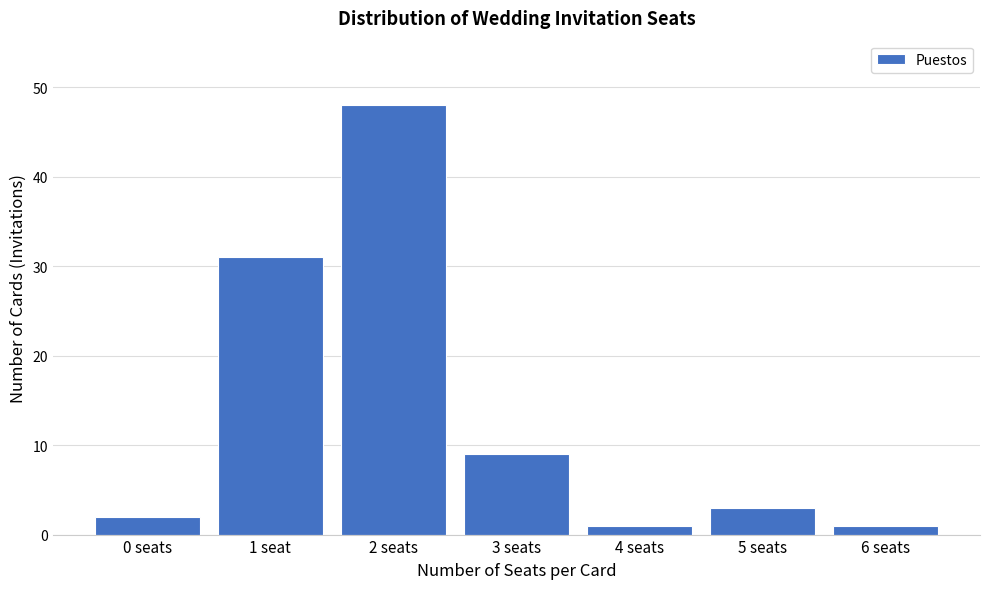

Reading left to right, what are all the values shown in this chart?

2	31	48	9	1	3	1